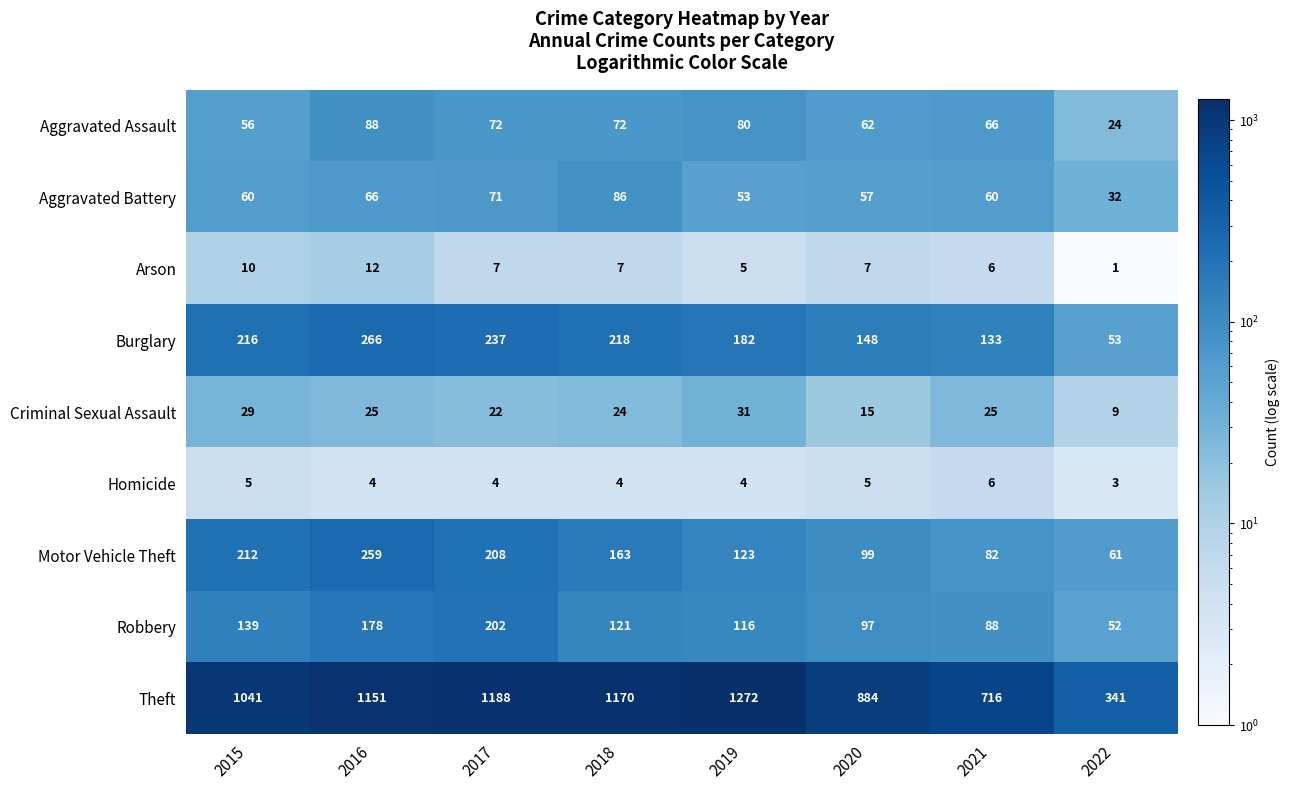

Is it true that Aggravated Assault equals 120 at 2019?

False